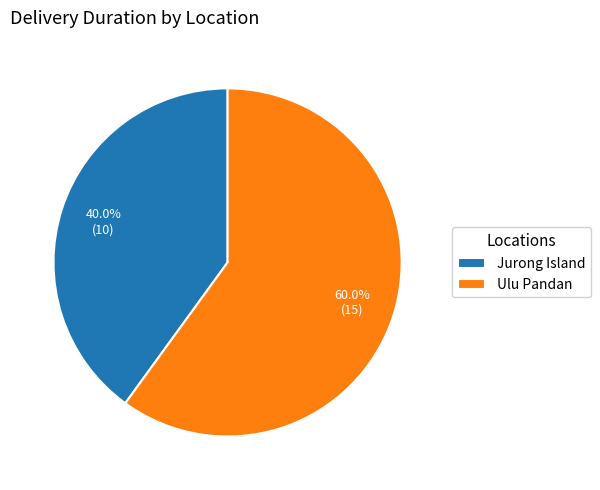

Count the number of slices in the pie.

2